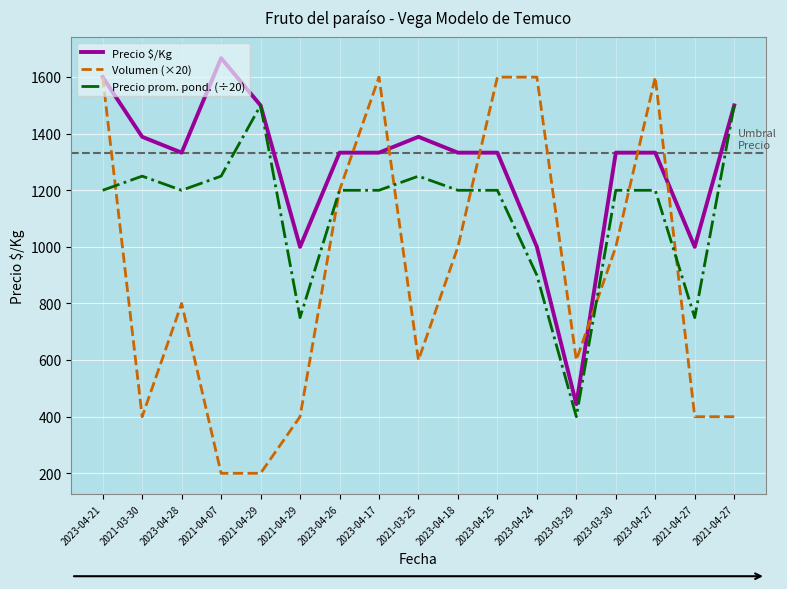

At which label does Precio prom. pond. (÷20) reach its minimum?

2023-03-29